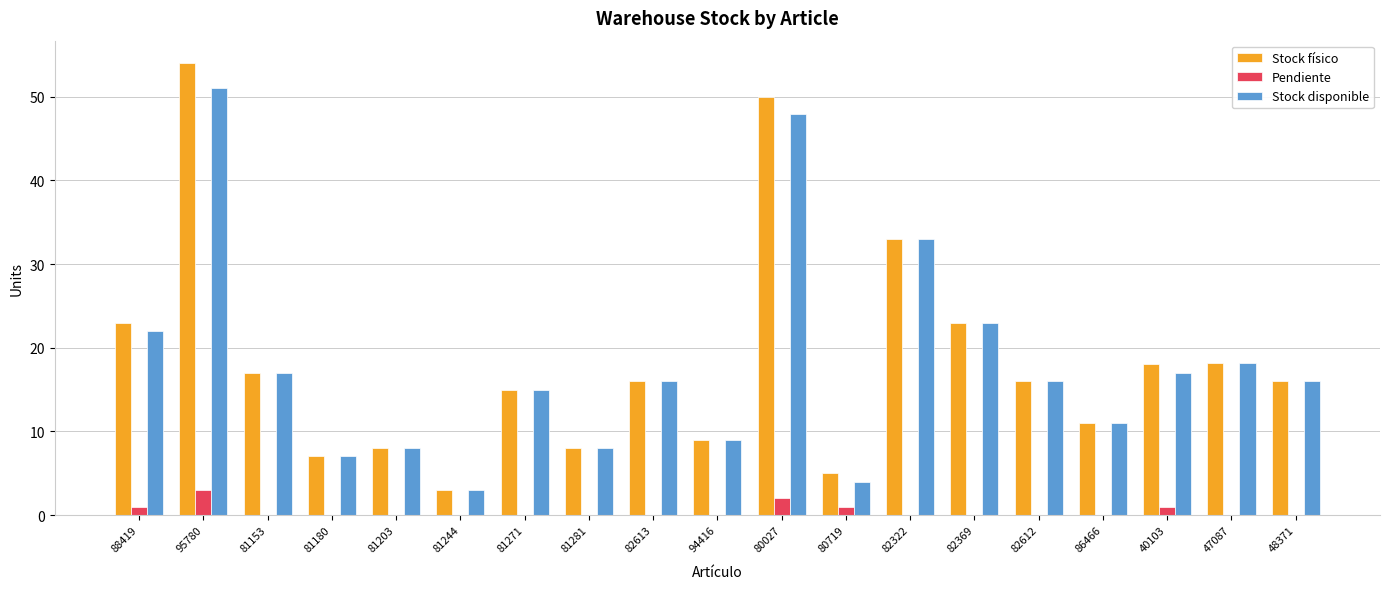

Which category has the highest value in the Stock físico series?

95780